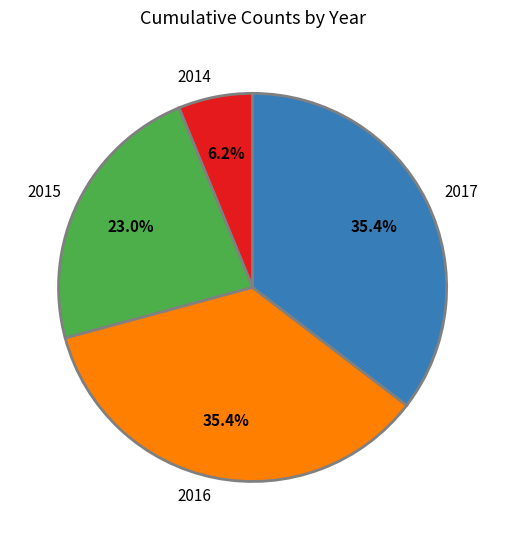

How many segments does this pie chart have?

4